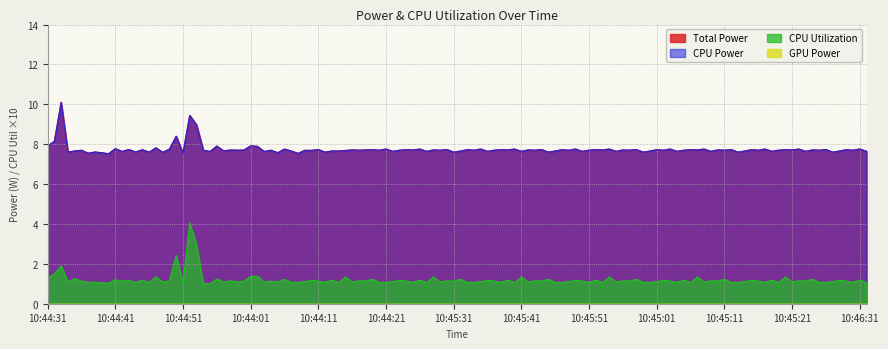

What are all the series names shown in the legend?

Total Power, CPU Power, CPU Utilization, GPU Power